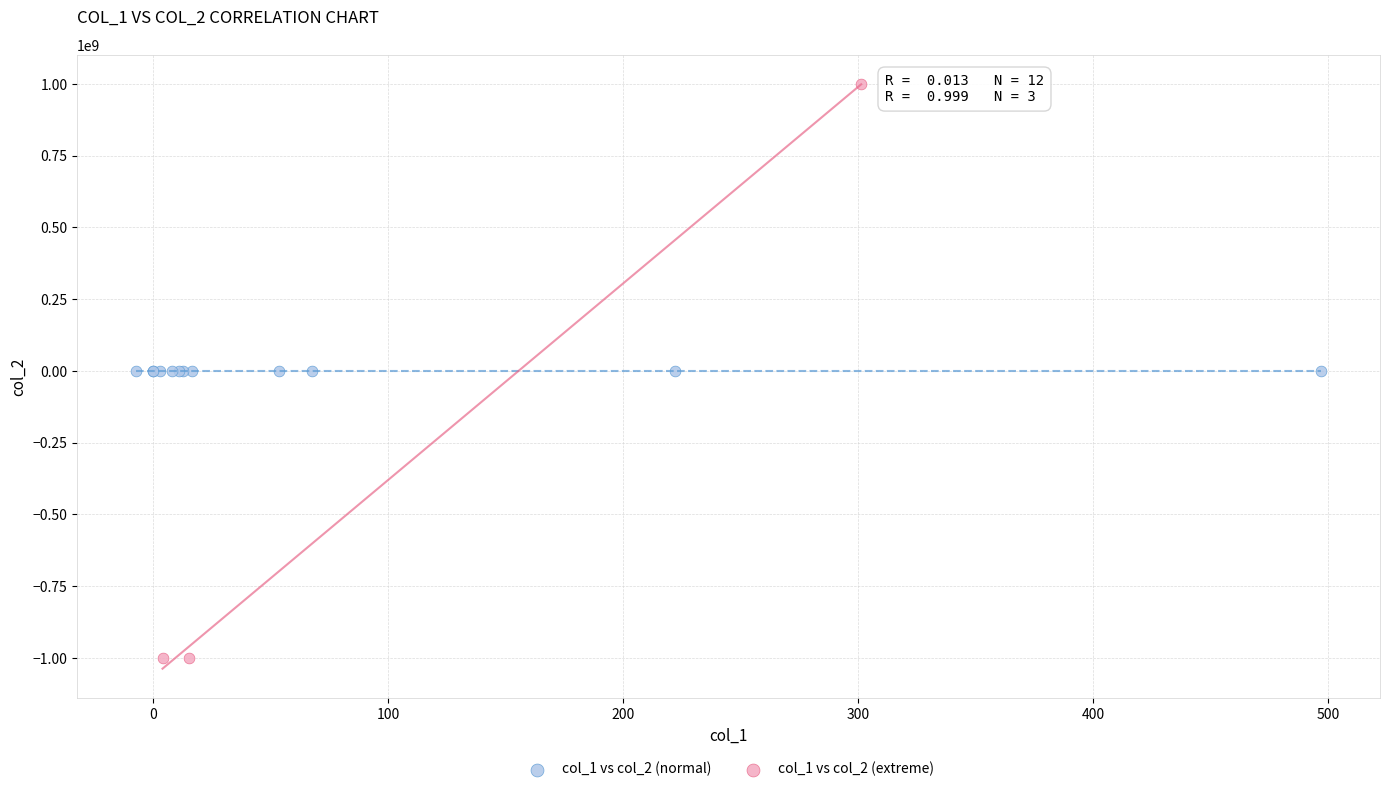

Which series has the largest Y range (max minus min)?

col_1 vs col_2 (extreme)